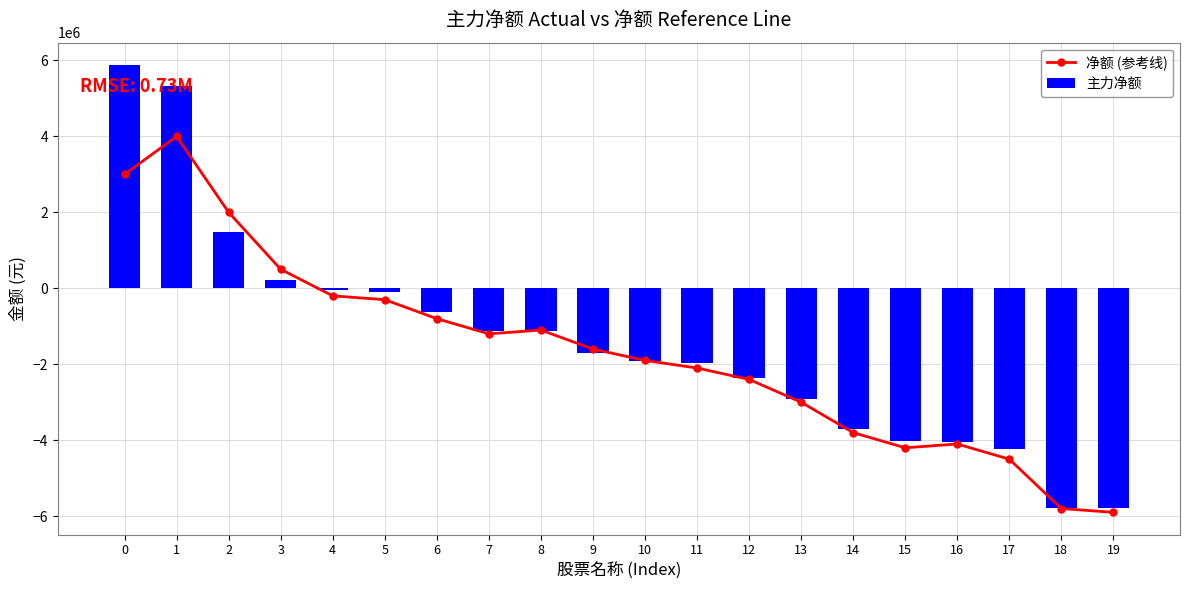

What is the value of the 净额 (参考线) bar at the 7th from the left?

-800000